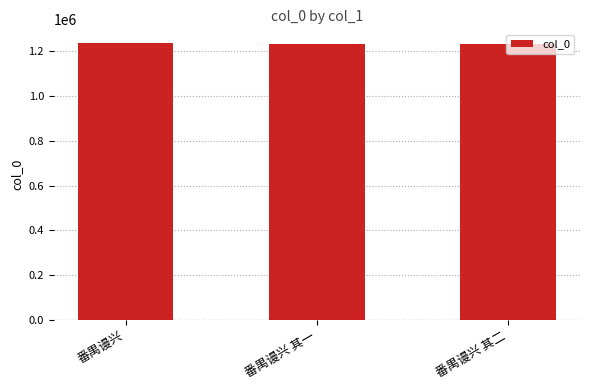

Is it true that the value at 番禺谩兴 其一 is 1231654?

True